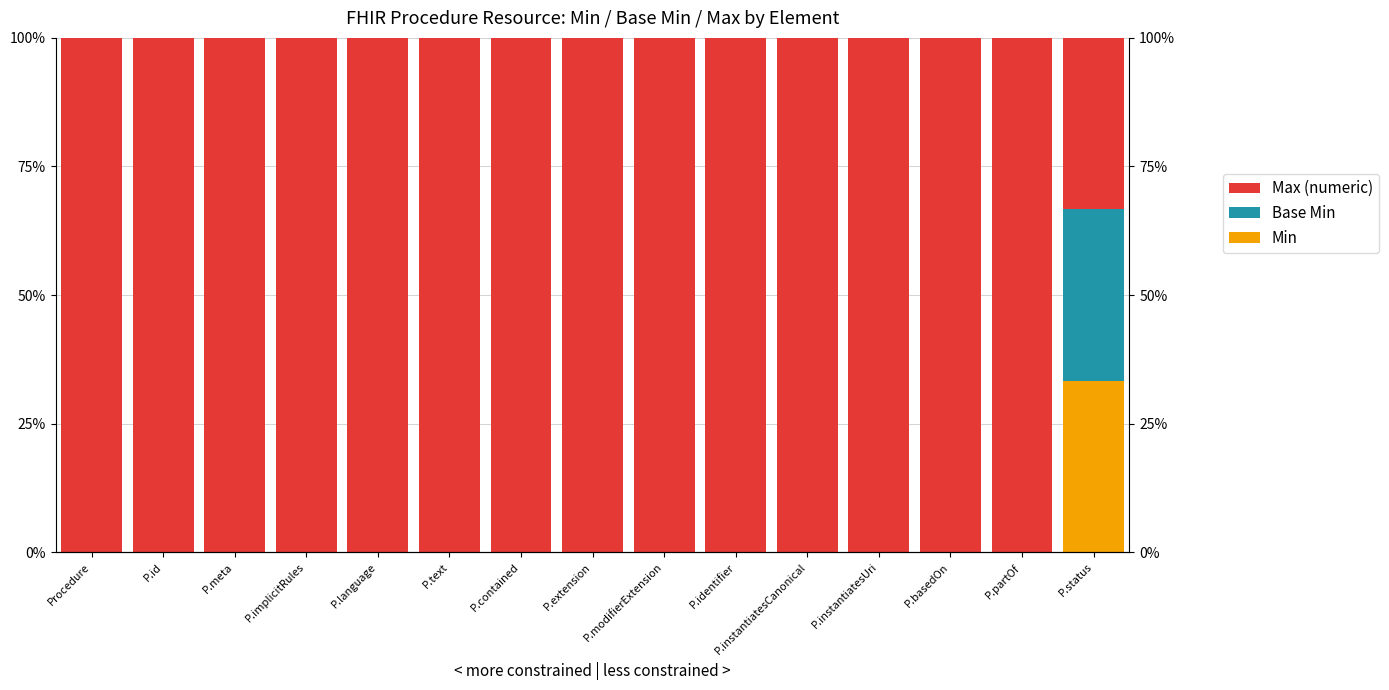

What is the spread (max minus min) of values at P.instantiatesUri?

100.0